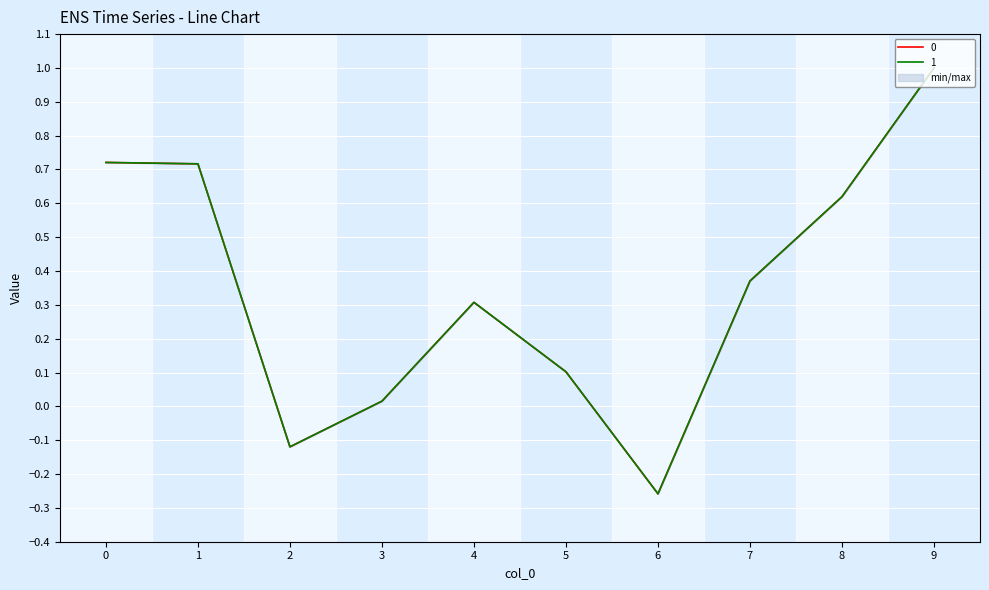

At which label is 0 closest to 0?

3